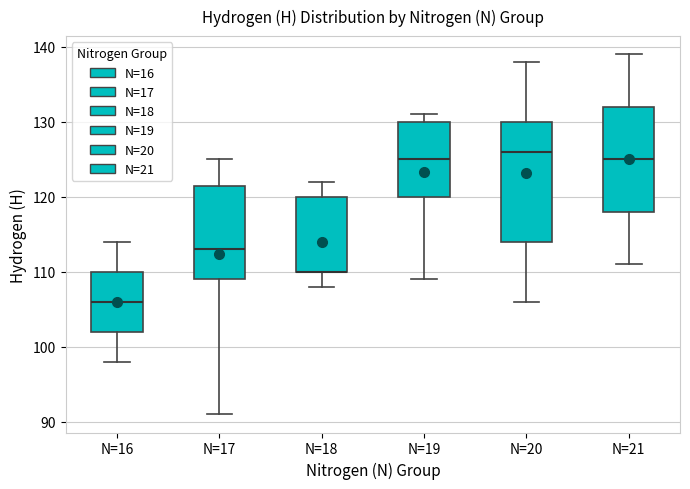

Reading left to right, read every box against the y-axis: the position of its median line, the range the box covers, and the ends of its whiskers. The values are not printed on the chart, so give them approximately, as read against the axis.

N=16: median 106, box 102 to 110, whiskers 98 to 114
N=17: median 113, box 109 to 122, whiskers 91 to 125
N=18: median 110 (drawn on the box's lower edge), box 110 to 120, whiskers 108 to 122
N=19: median 125, box 120 to 130, whiskers 109 to 131
N=20: median 126, box 114 to 130, whiskers 106 to 138
N=21: median 125, box 118 to 132, whiskers 111 to 139